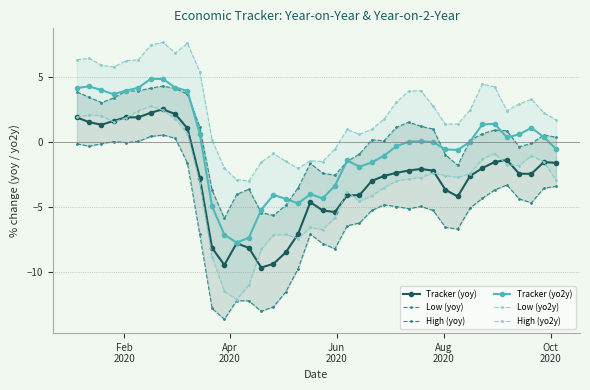

True or false: Tracker (yoy) has more than 2 interior local peaks.

True